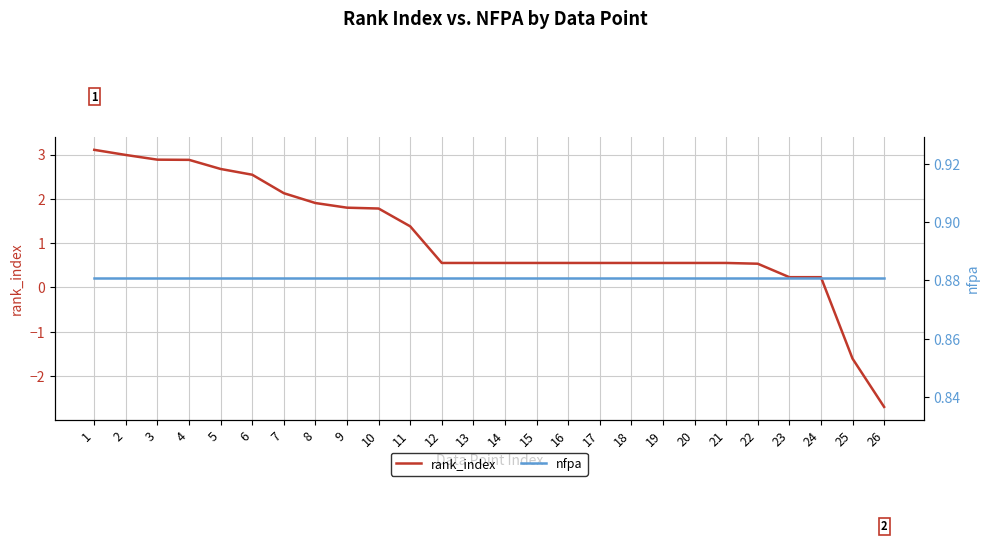

Reading left to right, transcribe all the data shown in this chart.

rank_index: 3.1	3.0	2.9	2.9	2.7	2.5	2.1	1.9	1.8	1.8	1.4	0.6	0.6	0.6	0.6	0.6	0.6	0.6	0.6	0.6	0.6	0.5	0.2	0.2	-1.6	-2.7
nfpa: 0.9	0.9	0.9	0.9	0.9	0.9	0.9	0.9	0.9	0.9	0.9	0.9	0.9	0.9	0.9	0.9	0.9	0.9	0.9	0.9	0.9	0.9	0.9	0.9	0.9	0.9